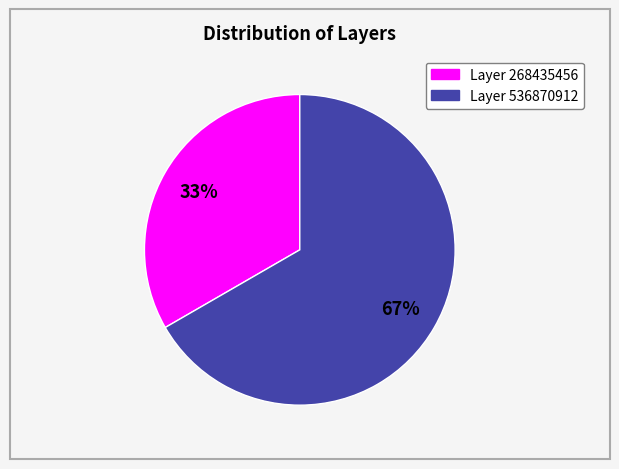

Is there any slice that represents more than half of the pie?

Yes